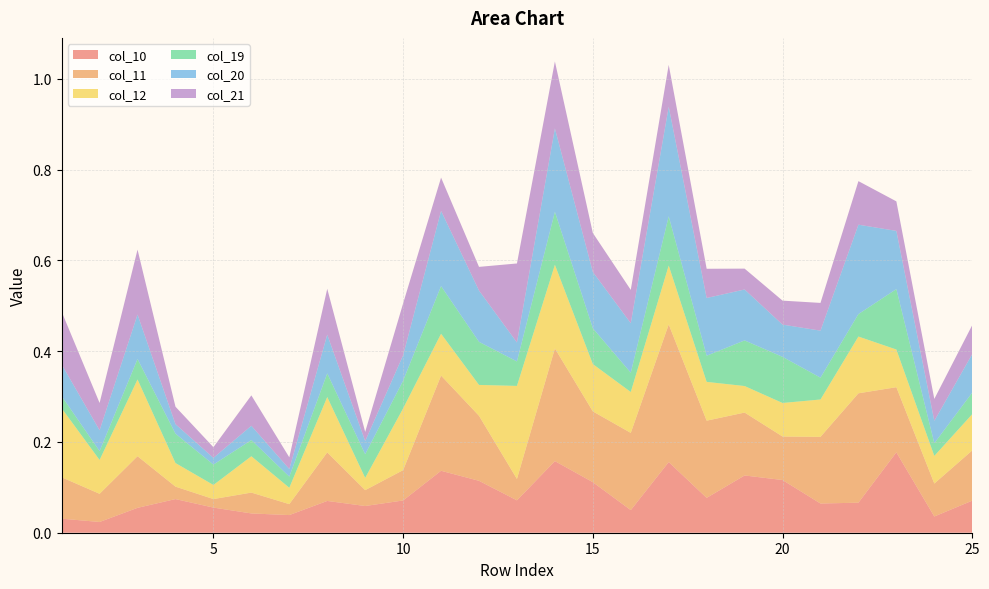

Reading right to left, what are all the values shown in this chart?

col_10: 0.1	0.0	0.2	0.1	0.1	0.1	0.1	0.1	0.2	0.0	0.1	0.2	0.1	0.1	0.1	0.1	0.1	0.1	0.0	0.0	0.1	0.1	0.1	0.0	0.0
col_11: 0.1	0.1	0.1	0.2	0.1	0.1	0.1	0.2	0.3	0.2	0.2	0.2	0.0	0.1	0.2	0.1	0.0	0.1	0.0	0.0	0.0	0.0	0.1	0.1	0.1
col_12: 0.1	0.1	0.1	0.1	0.1	0.1	0.1	0.1	0.1	0.1	0.1	0.2	0.2	0.1	0.1	0.1	0.0	0.1	0.0	0.1	0.0	0.1	0.2	0.1	0.2
col_19: 0.0	0.0	0.1	0.0	0.0	0.1	0.1	0.1	0.1	0.0	0.1	0.1	0.1	0.1	0.1	0.1	0.1	0.1	0.0	0.0	0.0	0.1	0.0	0.0	0.0
col_20: 0.1	0.0	0.1	0.2	0.1	0.1	0.1	0.1	0.2	0.1	0.1	0.2	0.0	0.1	0.2	0.1	0.0	0.1	0.0	0.0	0.0	0.0	0.1	0.0	0.1
col_21: 0.1	0.0	0.1	0.1	0.1	0.1	0.0	0.1	0.1	0.1	0.1	0.1	0.2	0.1	0.1	0.1	0.0	0.1	0.0	0.1	0.0	0.0	0.1	0.1	0.1